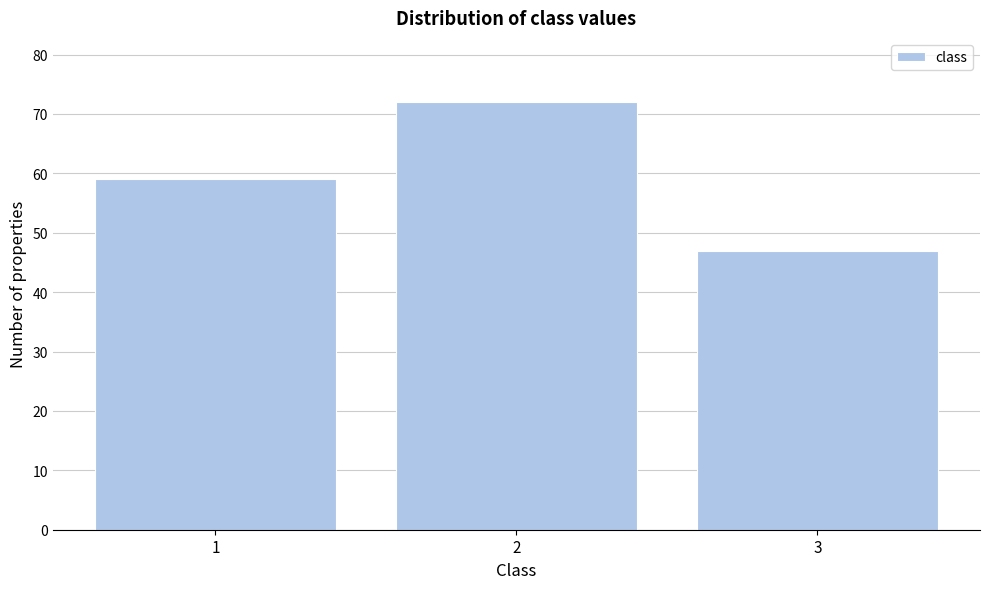

Reading left to right, what are all the values shown in this chart?

59	72	47